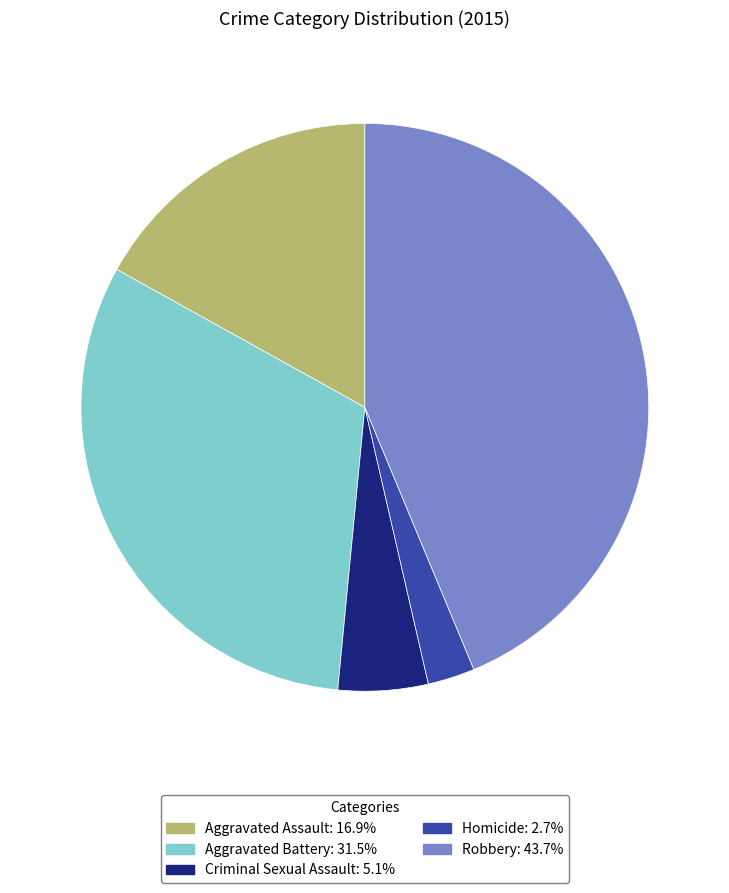

Is the sum of Criminal Sexual Assault and Robbery greater than half?

No